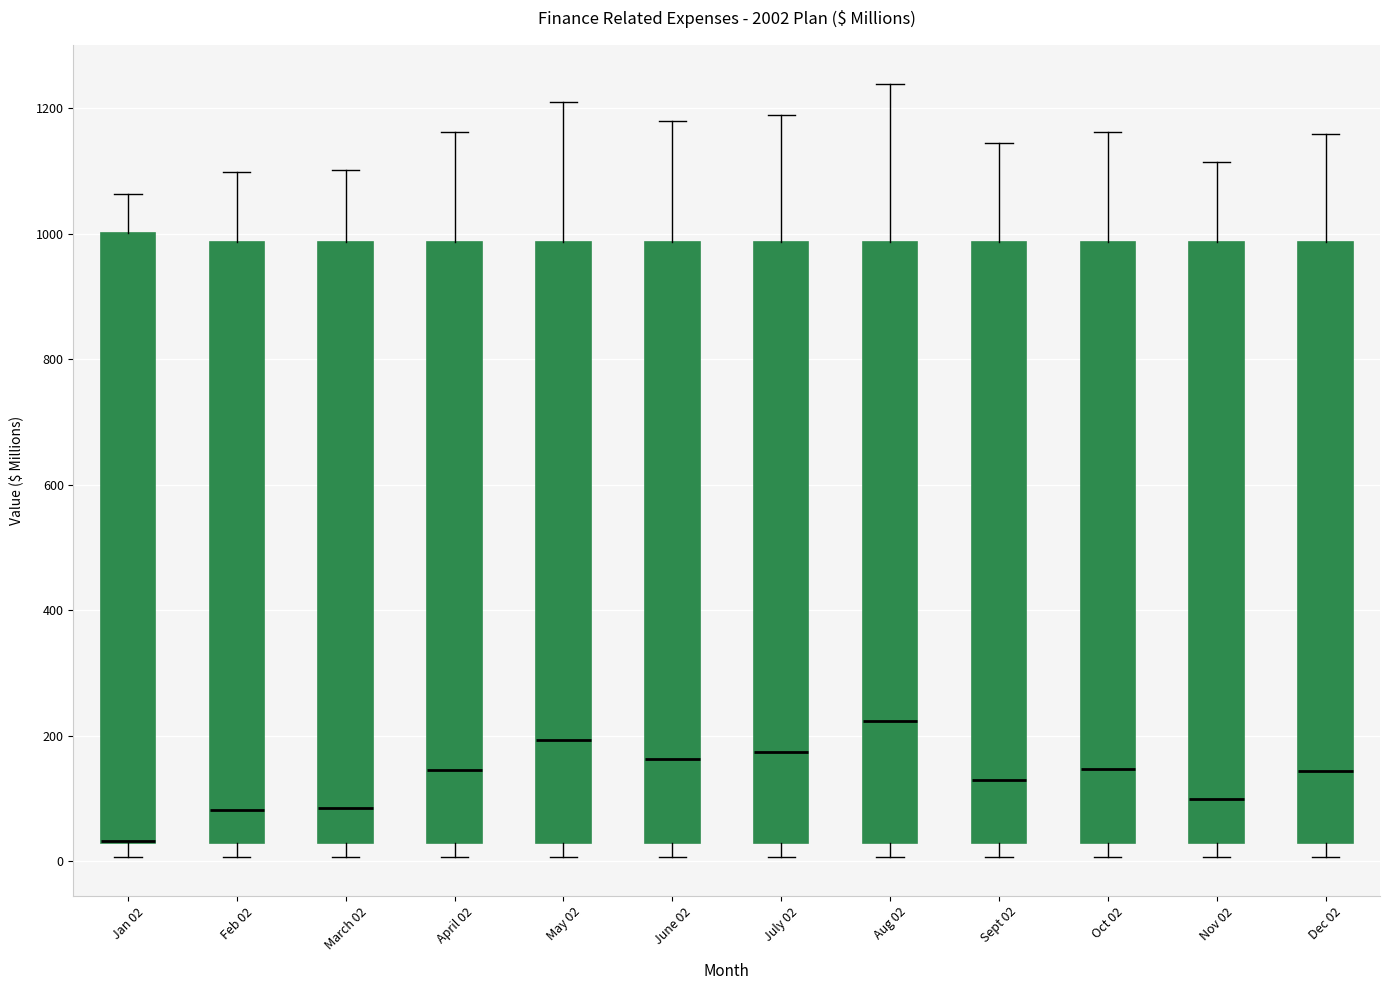

Reading left to right, read every box against the y-axis: the position of its median line, the range the box covers, and the ends of its whiskers. The values are not printed on the chart, so give them approximately, as read against the axis.

Jan 02: median 40 (drawn on the box's lower edge), box 40 to 1000, whiskers 0 to 1060
Feb 02: median 80, box 40 to 980, whiskers 0 to 1100
March 02: median 80, box 40 to 980, whiskers 0 to 1100
April 02: median 140, box 40 to 980, whiskers 0 to 1160
May 02: median 200, box 40 to 980, whiskers 0 to 1220
June 02: median 160, box 40 to 980, whiskers 0 to 1180
July 02: median 180, box 20 to 980, whiskers 0 to 1180
Aug 02: median 220, box 20 to 980, whiskers 0 to 1240
Sept 02: median 120, box 20 to 980, whiskers 0 to 1140
Oct 02: median 140, box 20 to 980, whiskers 0 to 1160
Nov 02: median 100, box 20 to 980, whiskers 0 to 1120
Dec 02: median 140, box 20 to 980, whiskers 0 to 1160